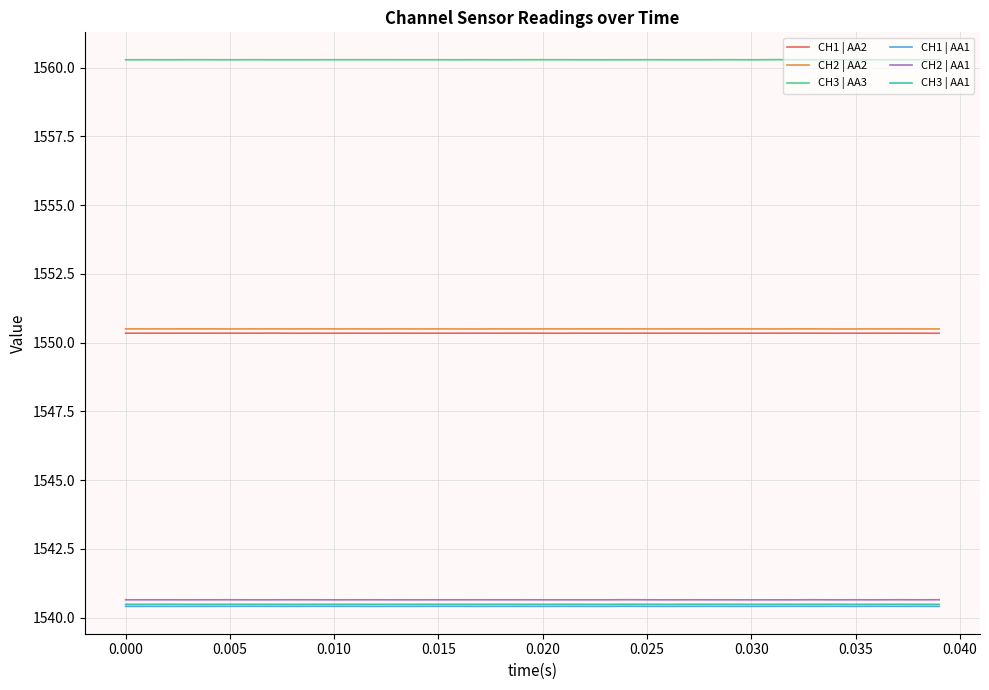

What is the smallest value displayed?

1540.4